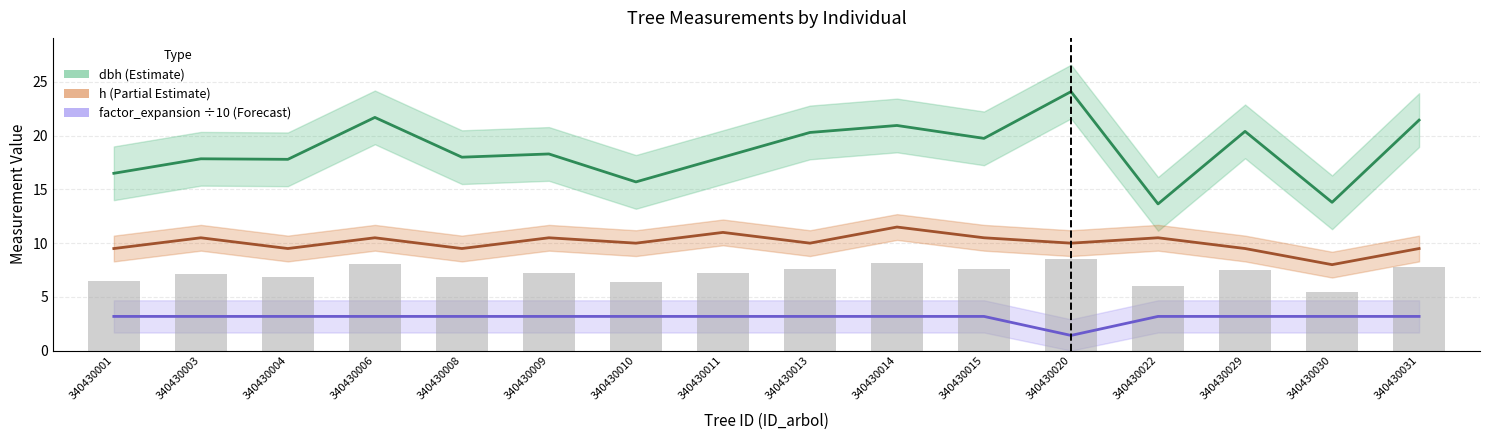

Which series has the largest range (max minus min)?

dbh